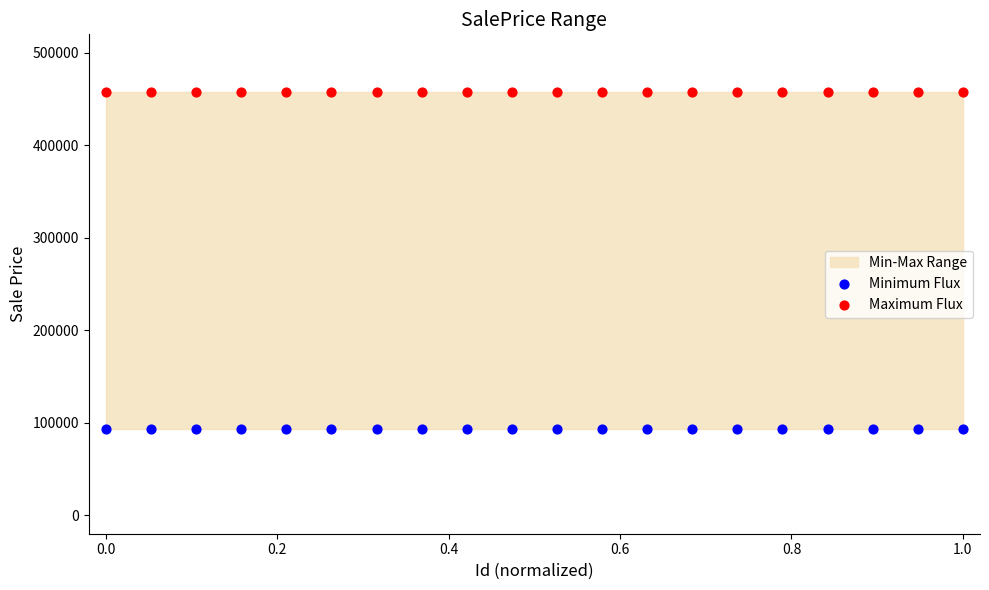

Which series contains the lowest Y value?

Minimum Flux